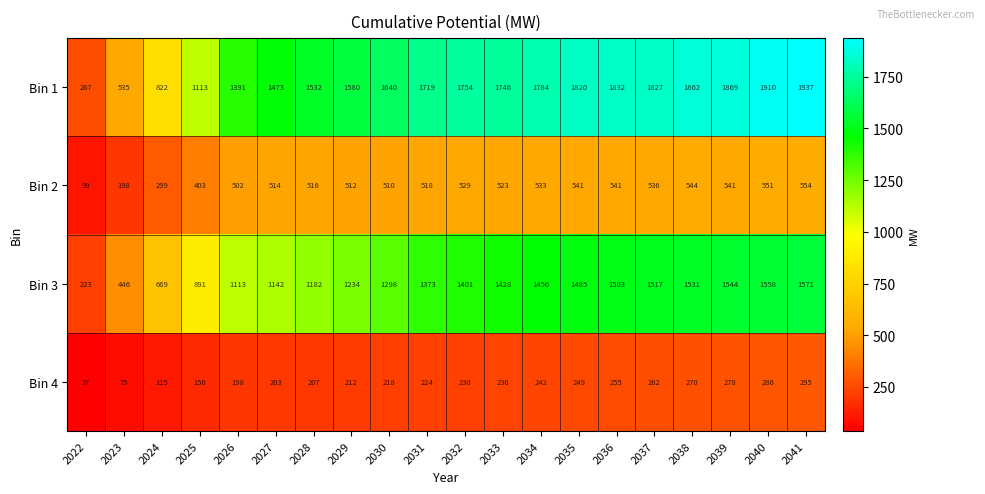

Is it true that Bin 1 equals 946 at 2034?

False